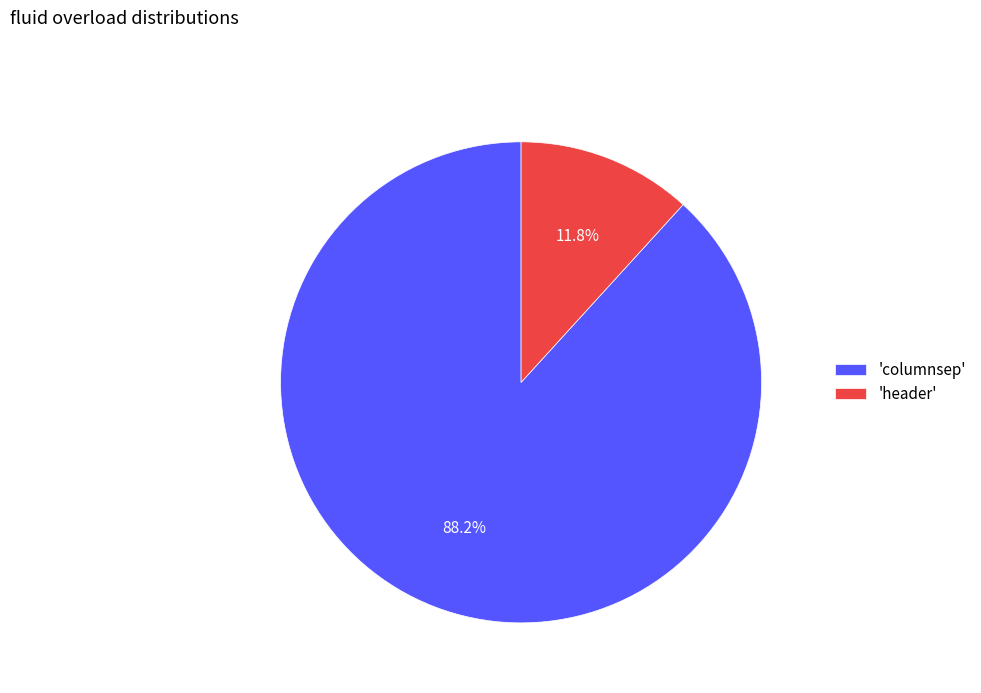

Which has a higher value, 'header' or 'columnsep'?

'columnsep'